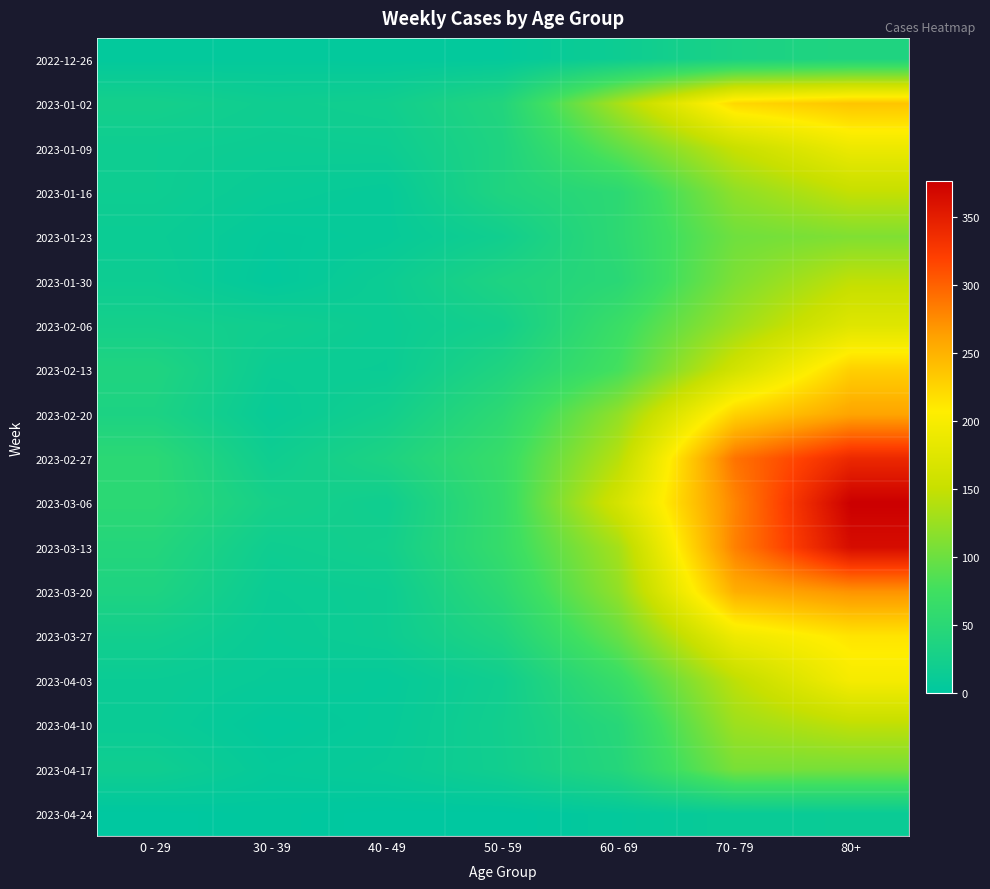

Between 60 - 69 and 70 - 79, which is larger?

70 - 79